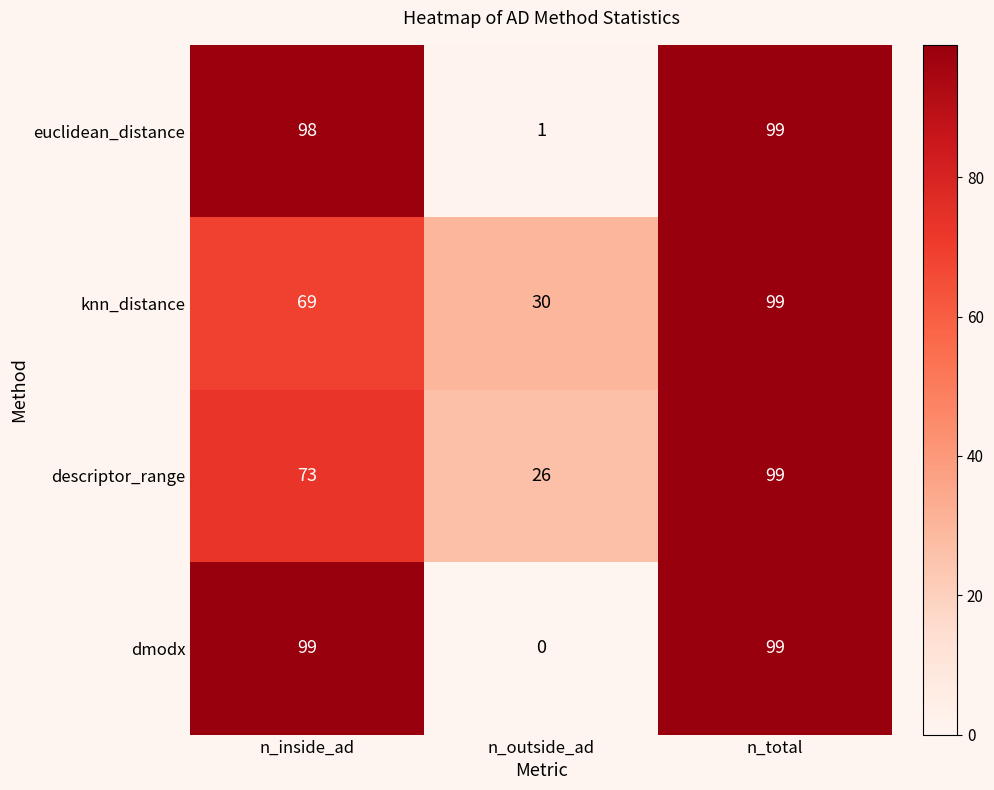

Is the value of euclidean_distance at n_outside_ad greater than the value of dmodx at n_inside_ad?

No